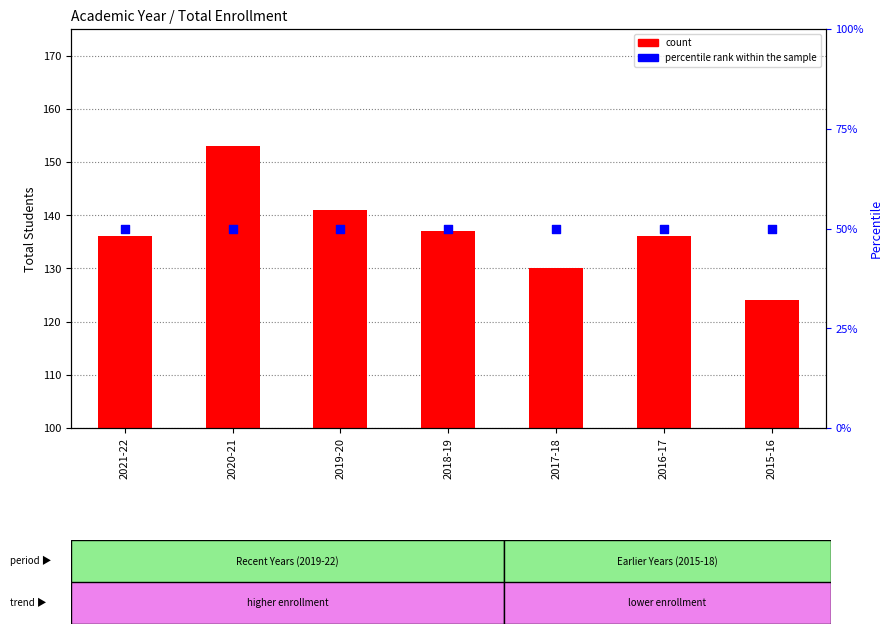

Which series has the largest Y range (max minus min)?

count